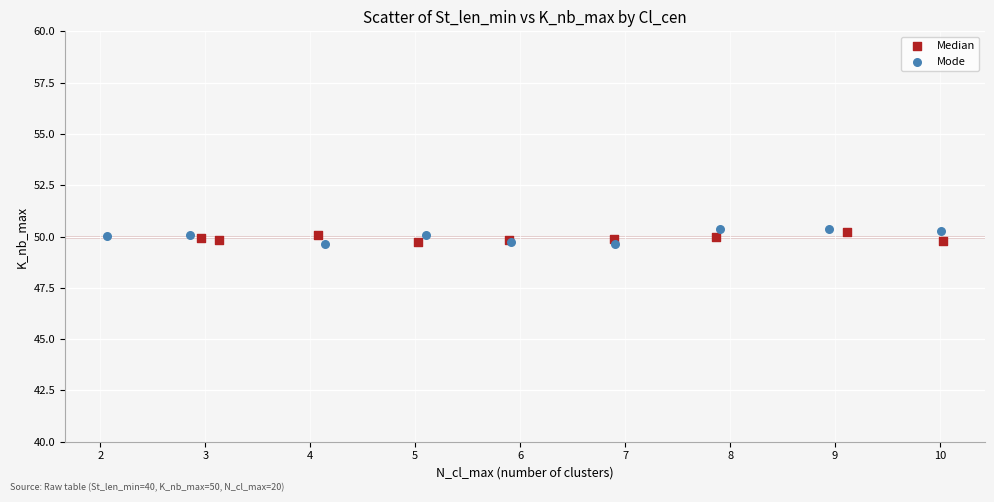

Which series has the largest Y range (max minus min)?

Mode